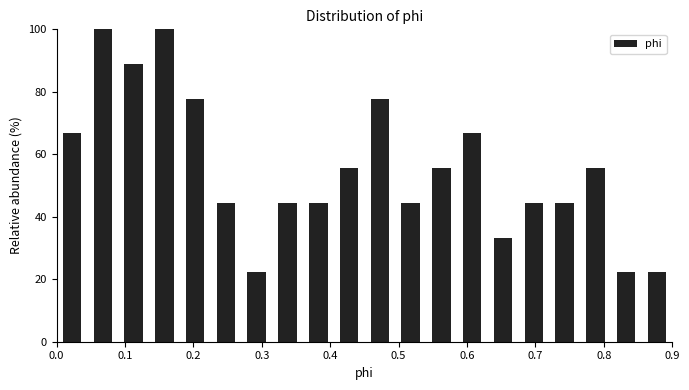

Reading left to right, list every bar in this chart as the range it spans on the x-axis followed by its height. Neither the bar edges nor the heights are printed on the chart, so give them approximately, as read against the axes.

0.000 to 0.045: 66
0.045 to 0.090: 100
0.090 to 0.135: 88
0.135 to 0.180: 100
0.180 to 0.225: 78
0.225 to 0.270: 44
0.270 to 0.315: 22
0.315 to 0.360: 44
0.360 to 0.405: 44
0.405 to 0.450: 56
0.450 to 0.495: 78
0.495 to 0.540: 44
0.540 to 0.585: 56
0.585 to 0.630: 66
0.630 to 0.675: 34
0.675 to 0.720: 44
0.720 to 0.765: 44
0.765 to 0.810: 56
0.810 to 0.855: 22
0.855 to 0.900: 22